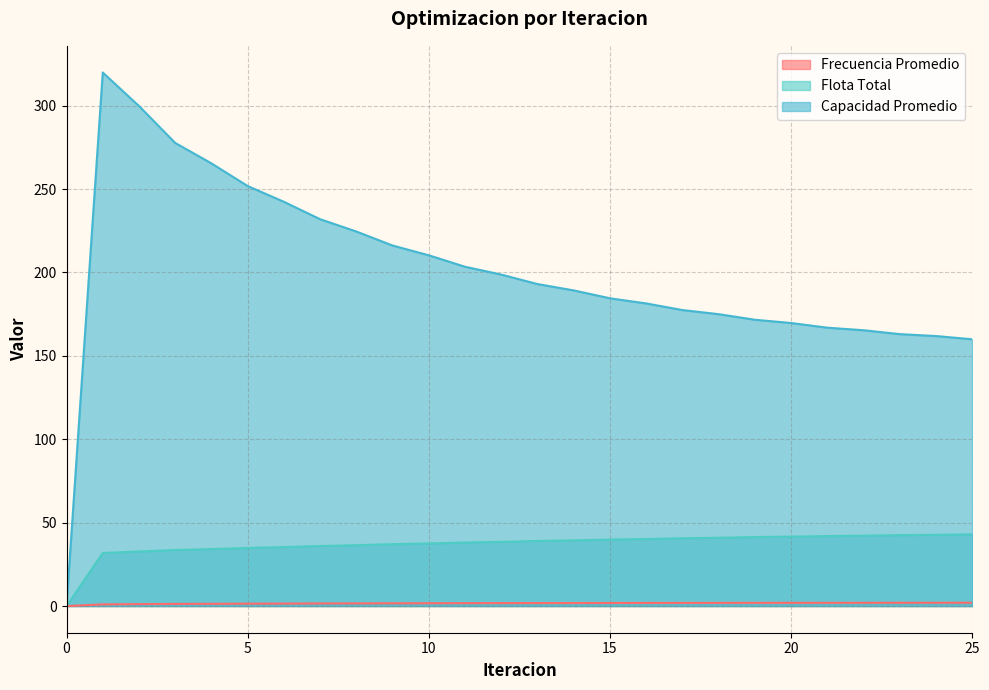

Which series changed the most between 4 and 10?

Capacidad Promedio